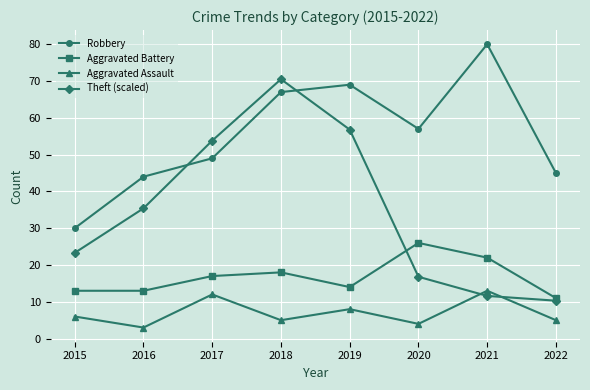

How many lines are shown in the chart?

4